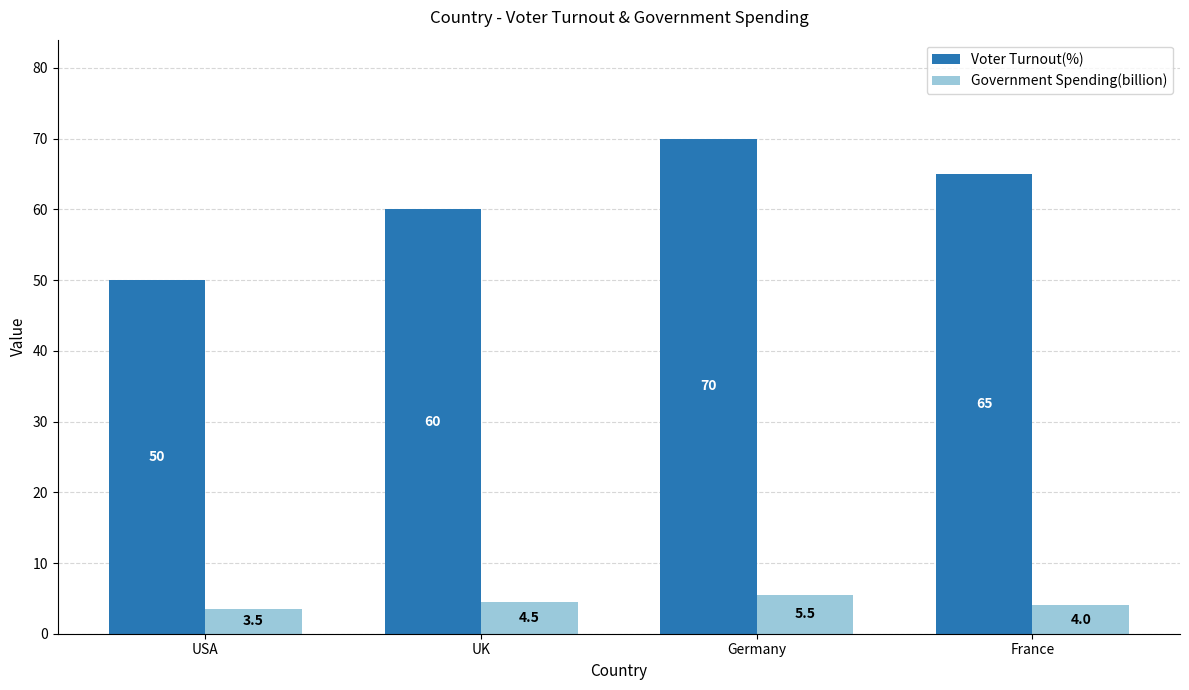

Reading left to right, list all the values displayed in this chart.

Voter Turnout(%): 50.0	60.0	70.0	65.0
Government Spending(billion): 3.5	4.5	5.5	4.0